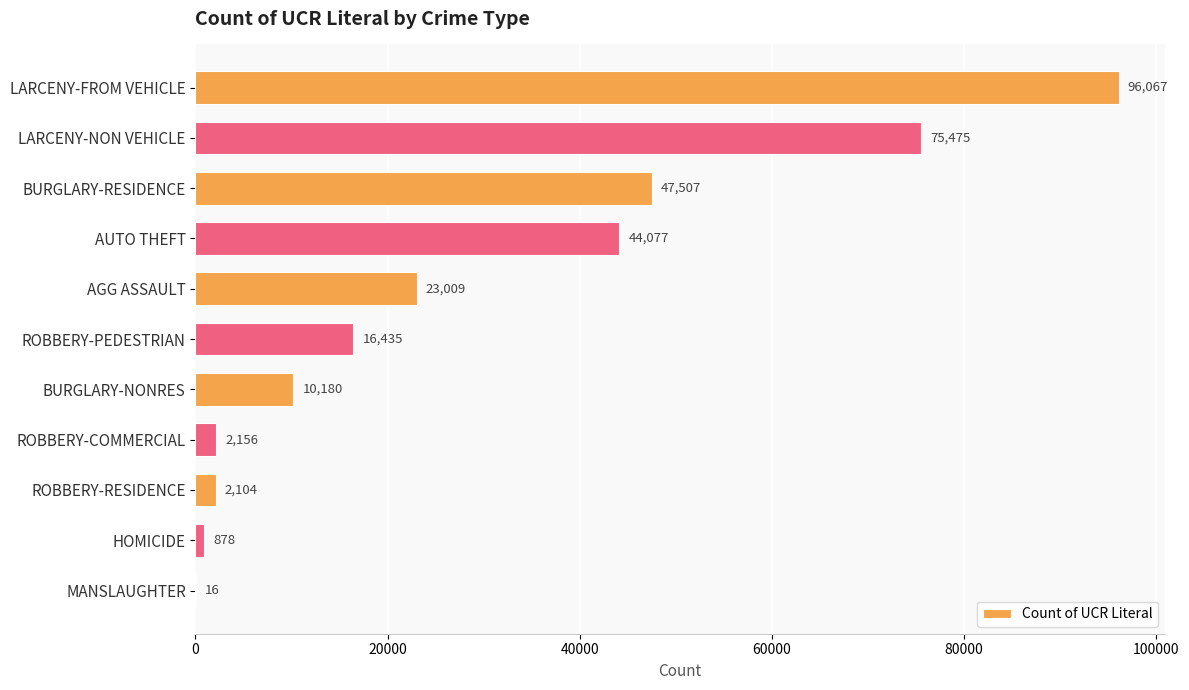

Which label corresponds to the largest value in the chart?

LARCENY-FROM VEHICLE